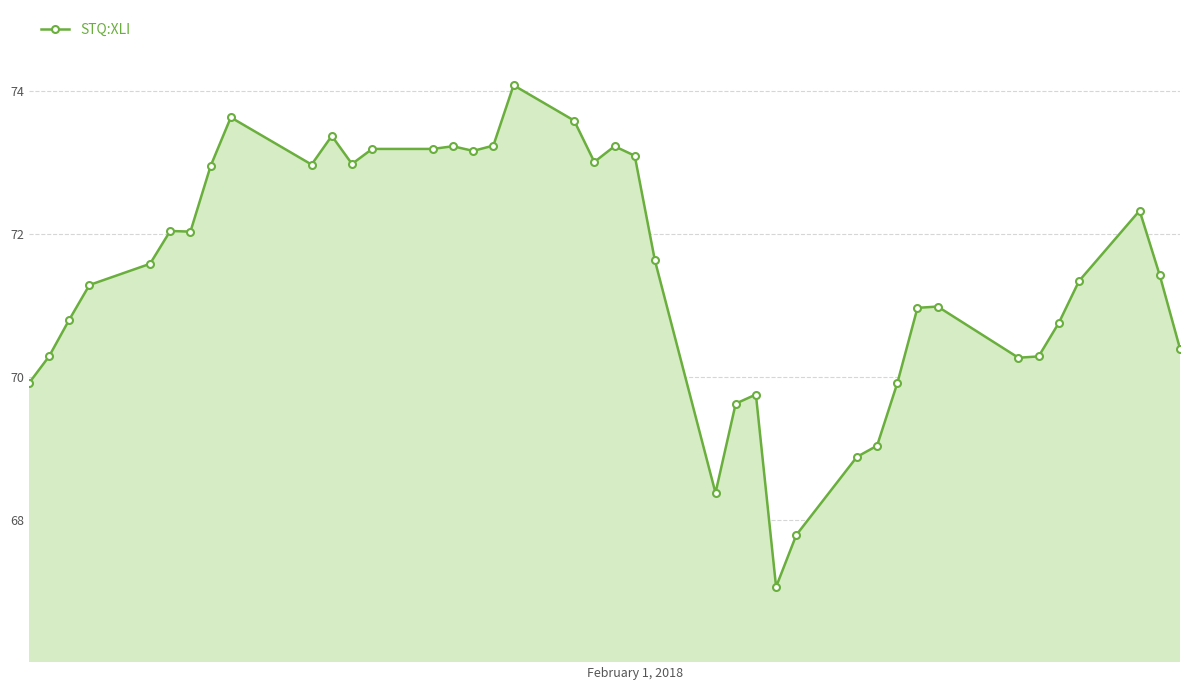

True or false: the data has more than 2 interior local peaks.

True